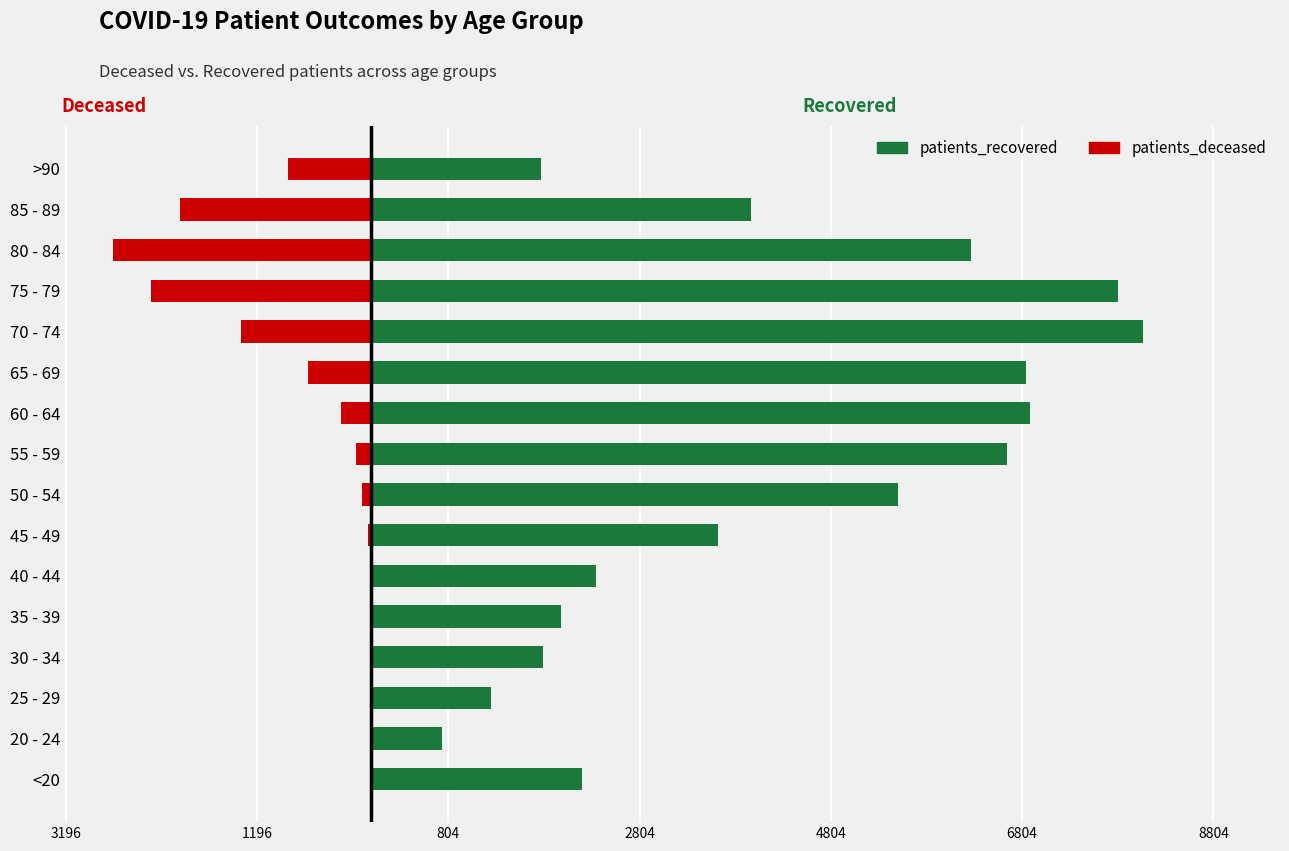

What are all the series names shown in the legend?

patients_recovered, patients_deceased